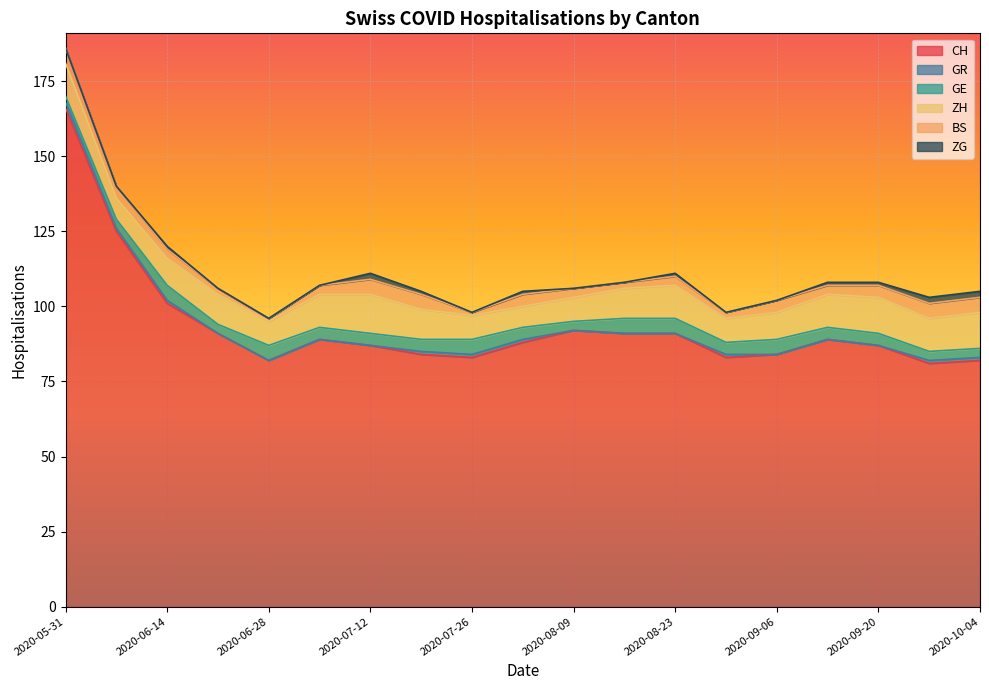

At how many categories does at least one series exceed 144?

1